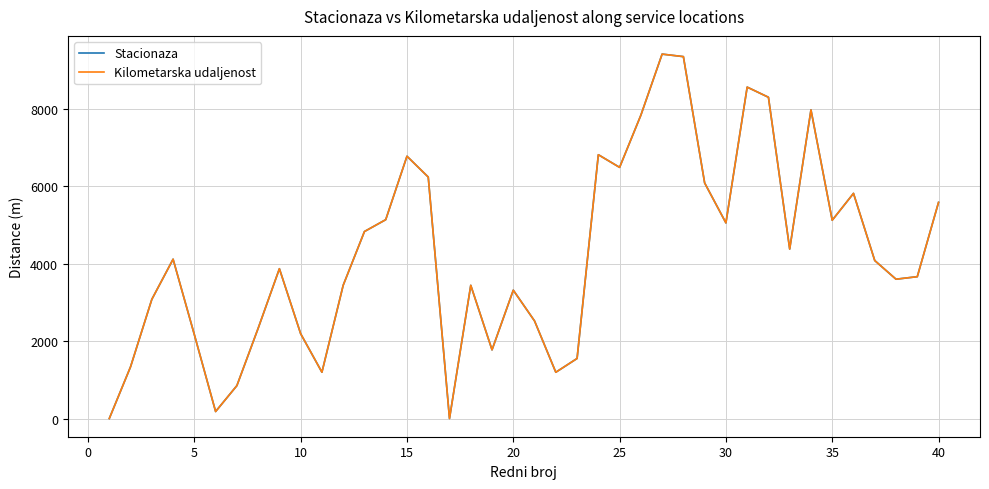

Is this an area chart (filled region under the line)?

No